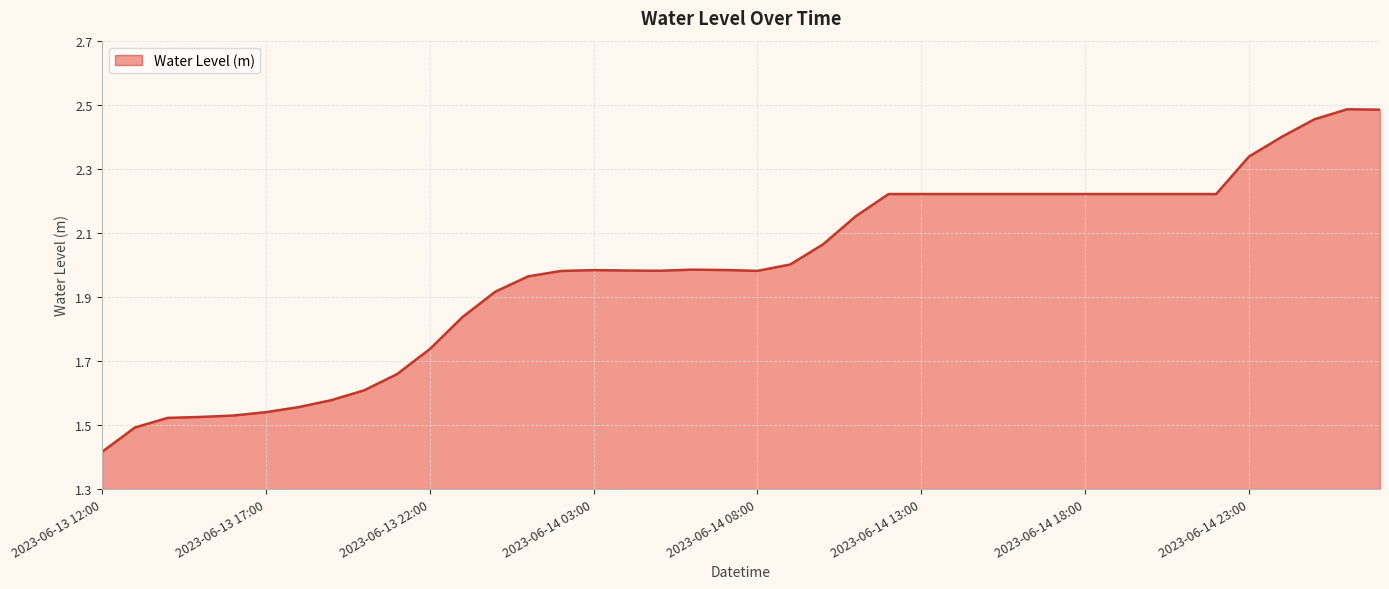

What is the minimum value shown in the chart?

1.4